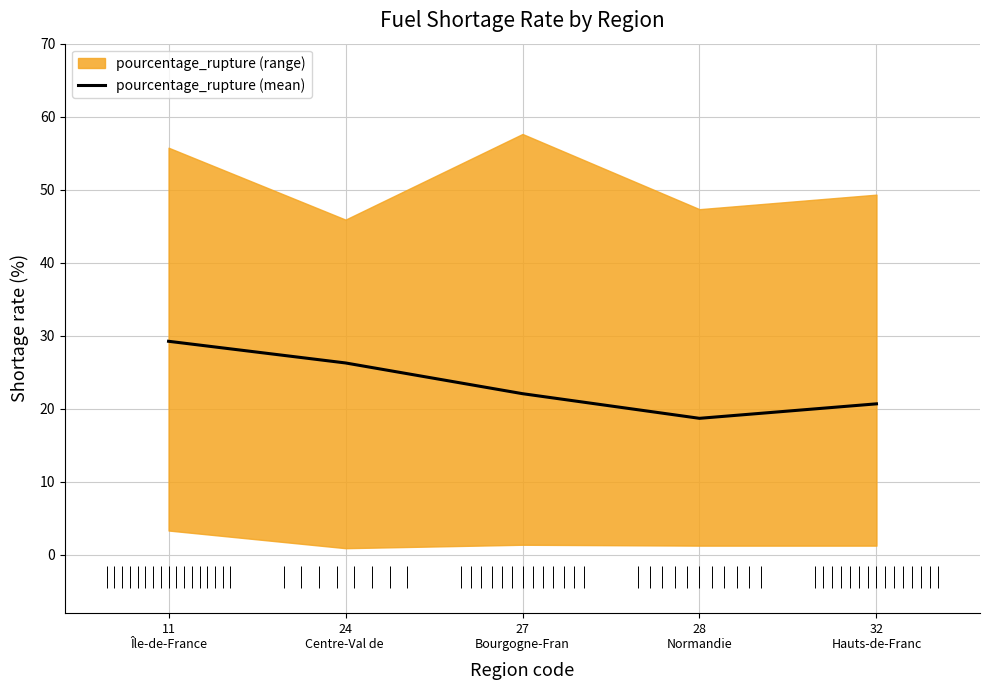

Read the value at 11
Île-de-France.

29.2